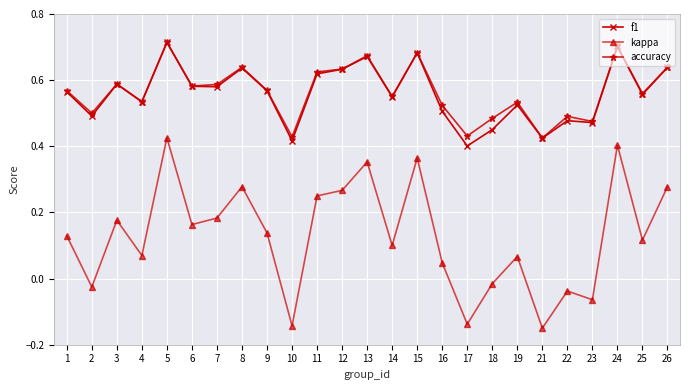

Does the chart have visible grid lines?

Yes